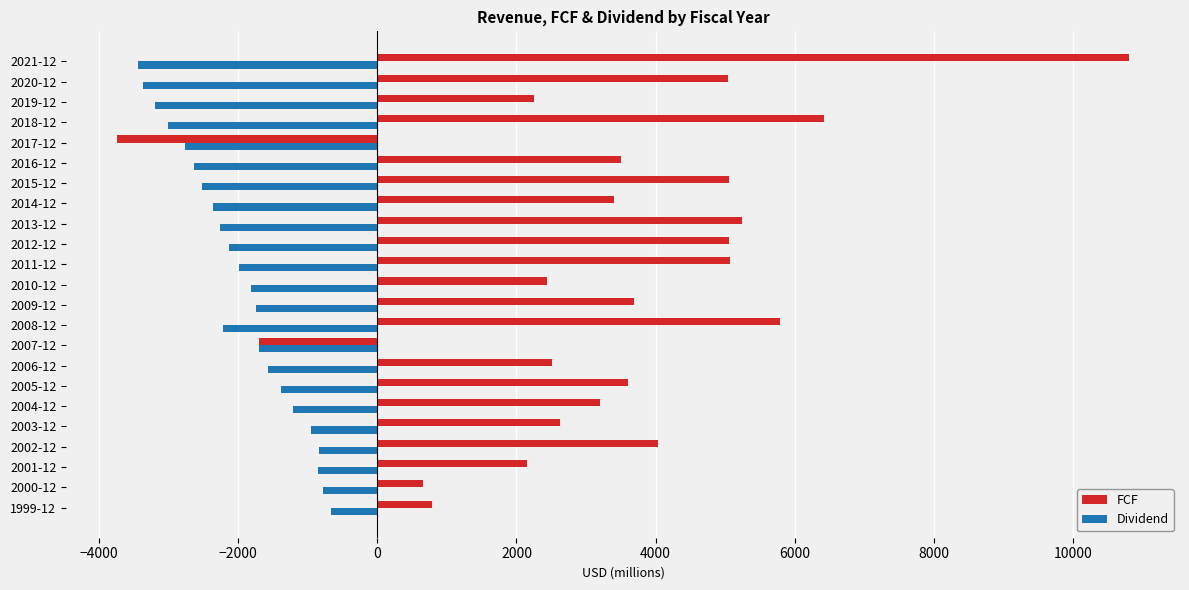

Which series has the largest total across all categories?

FCF